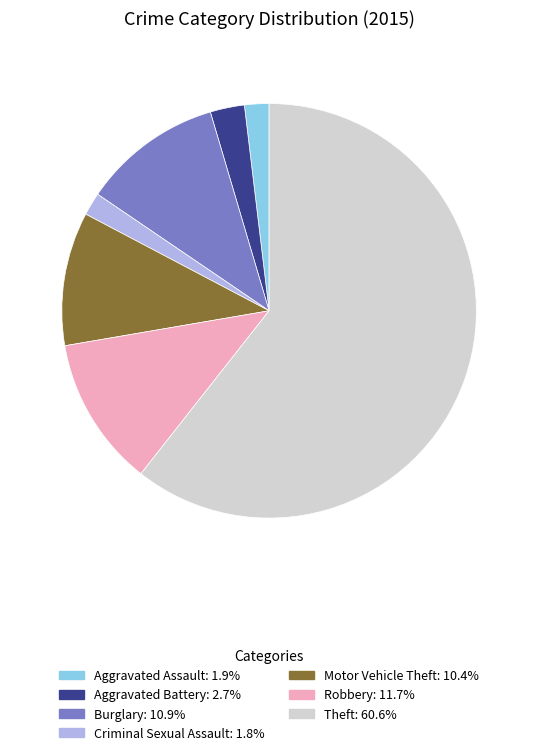

Do Criminal Sexual Assault and Theft together represent more than half of the pie?

Yes